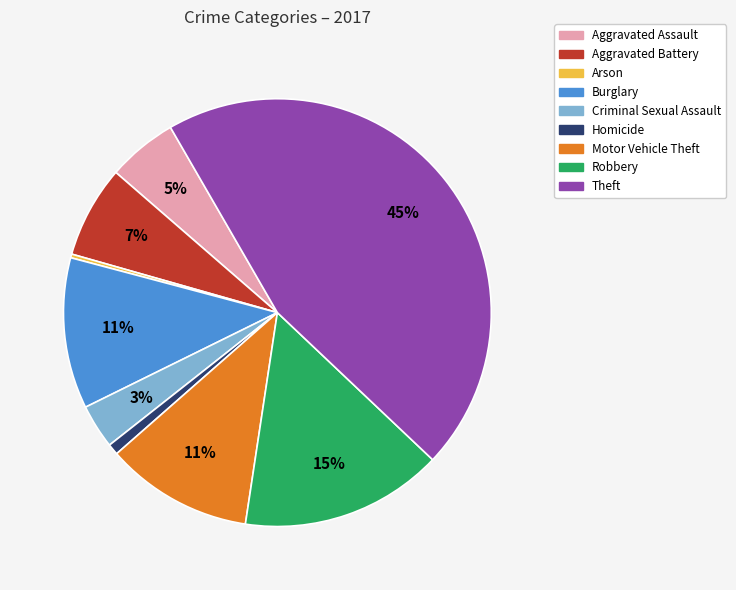

Is the sum of Robbery and Burglary greater than half?

No